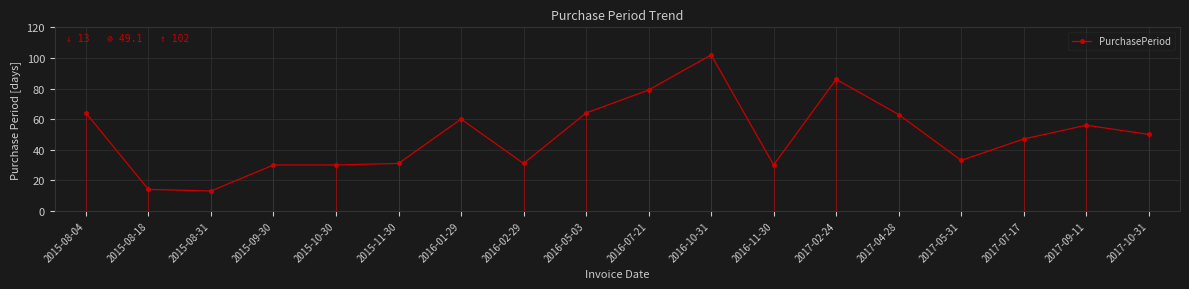

The value at 2016-07-21 is 79. True or false?

True